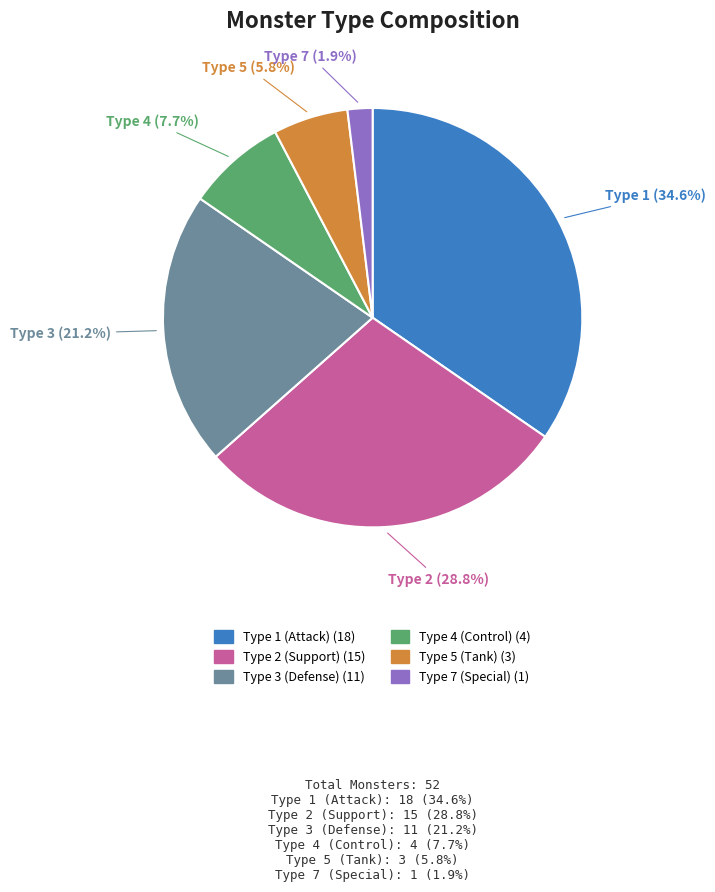

Does any single category account for the majority?

No